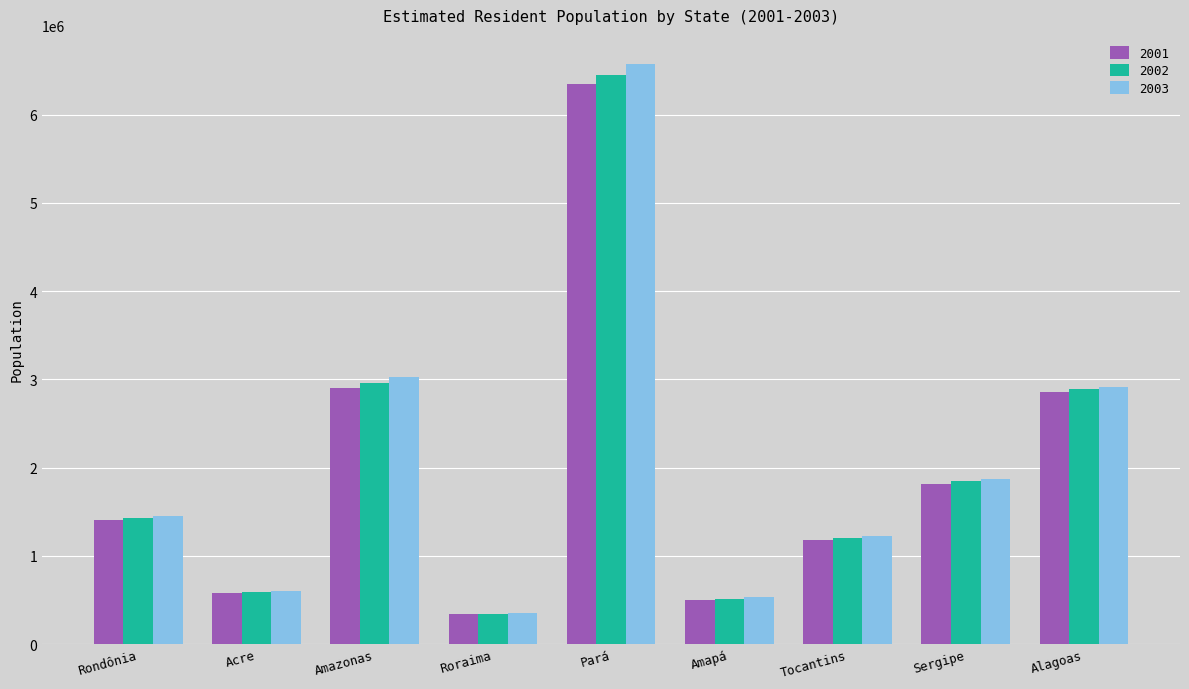

Read the 2002 value at Amazonas.

2961801